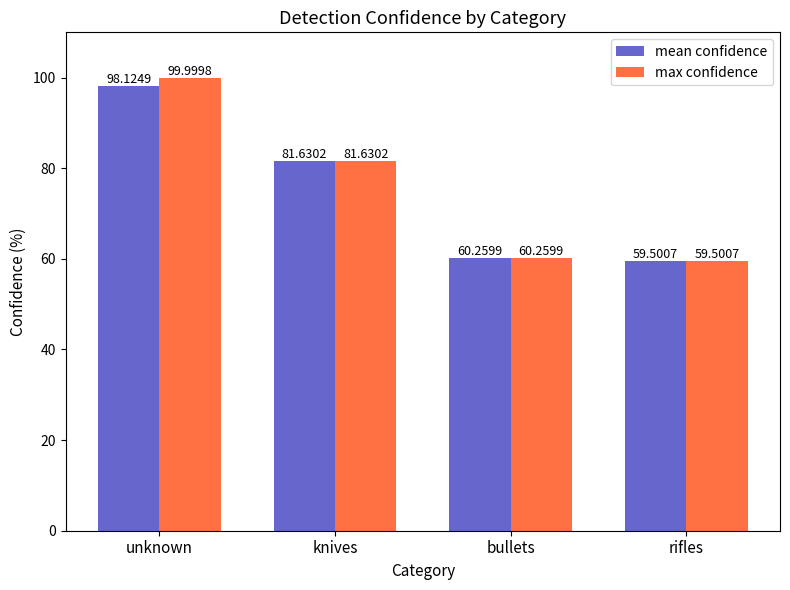

List the series in order of their overall mean, lowest first.

mean confidence, max confidence